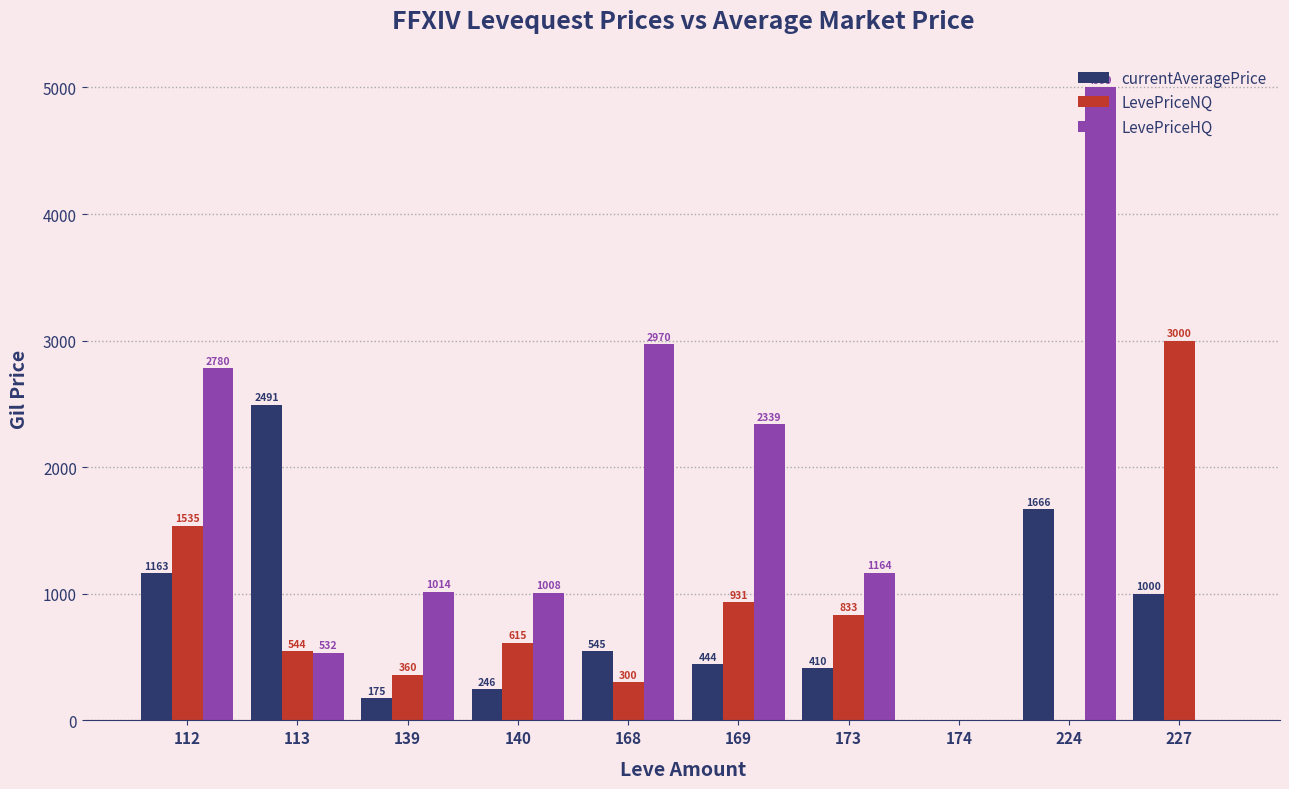

The value of LevePriceHQ at 168 is 2970.0. True or false?

True